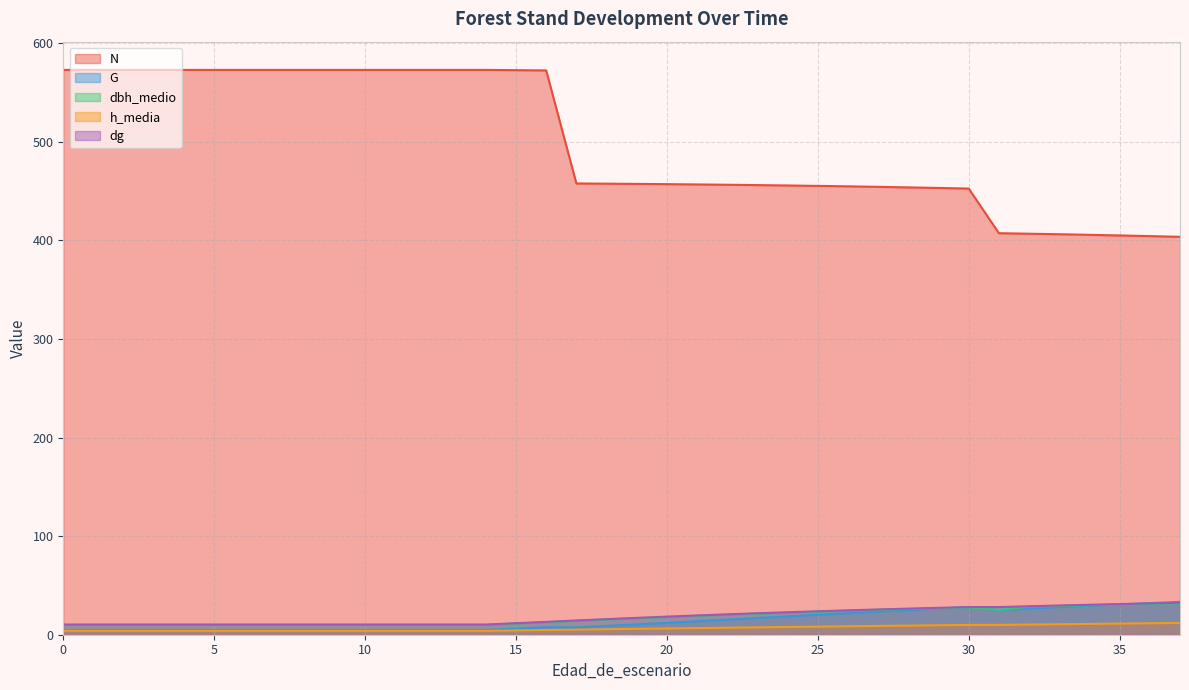

What is the sum of the dg values at 10 and 25?

34.1